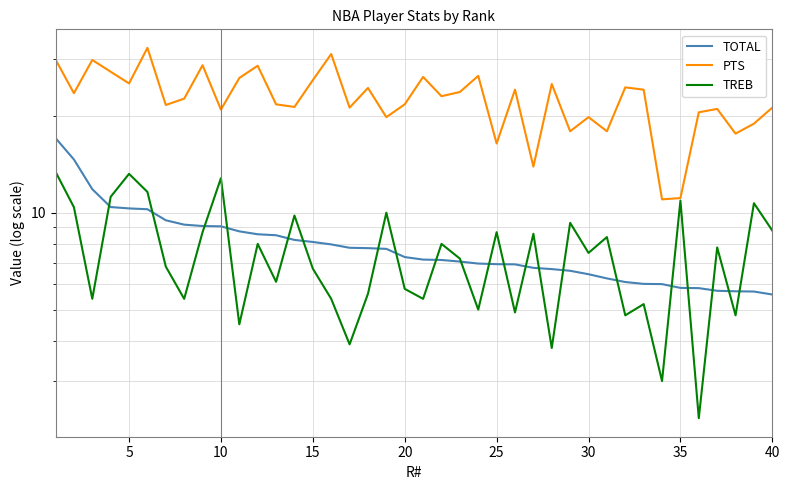

Is it true that TOTAL equals 2.1 at 37?

False